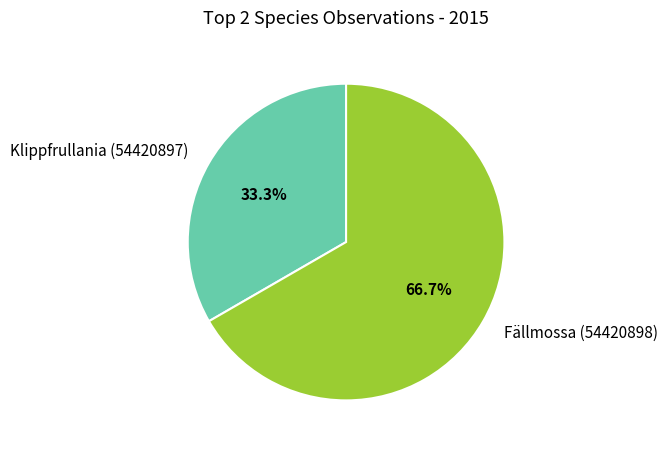

What percentage do Fällmossa (54420898) and Klippfrullania (54420897) together represent?

100.0%